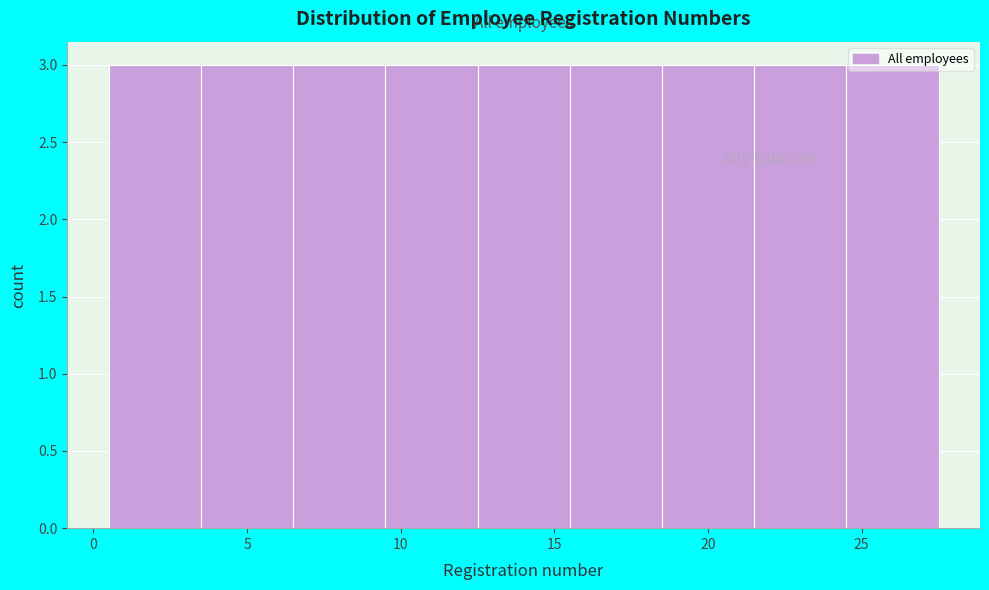

Reading left to right, list every bar in this chart as the range it spans on the x-axis followed by its height. The values are not printed on the chart, so give them approximately, as read against the axis.

0.5 to 3.5: 3
3.5 to 6.5: 3
6.5 to 9.5: 3
9.5 to 12.5: 3
12.5 to 15.5: 3
15.5 to 18.5: 3
18.5 to 21.5: 3
21.5 to 24.5: 3
24.5 to 27.5: 3